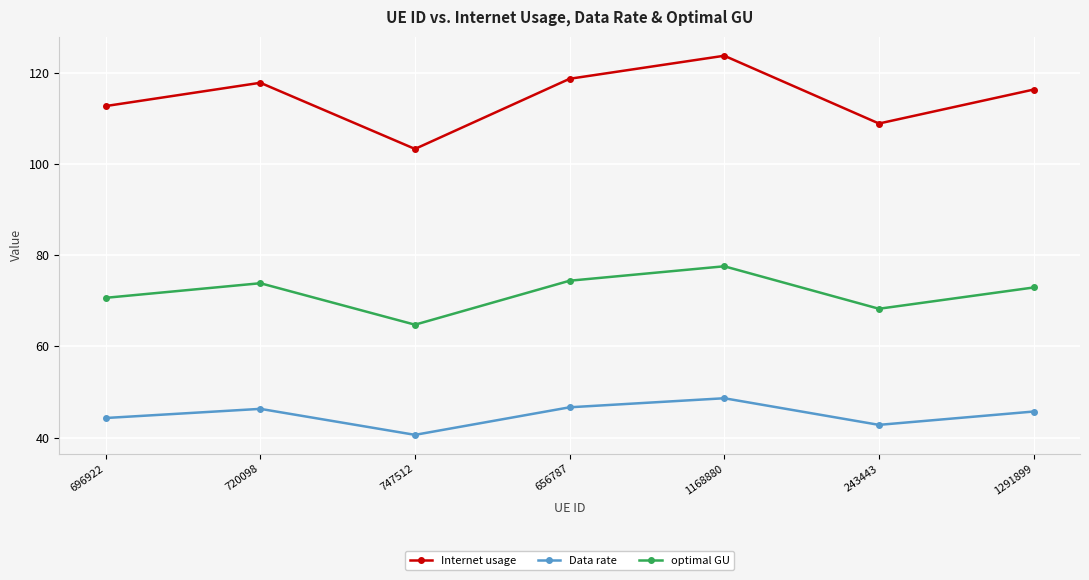

The value of Data rate at 1291899 is 45.7. True or false?

True